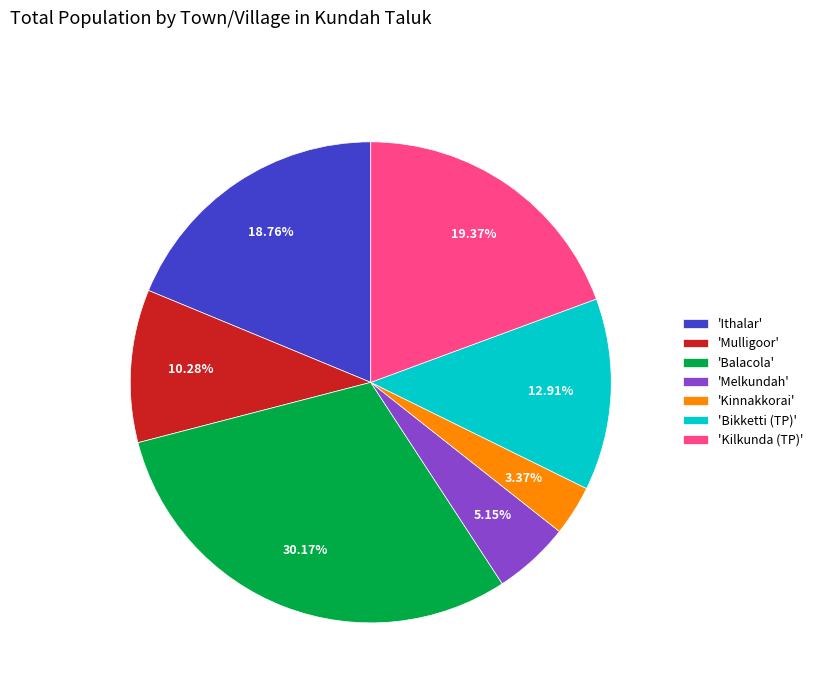

Count the number of slices in the pie.

7